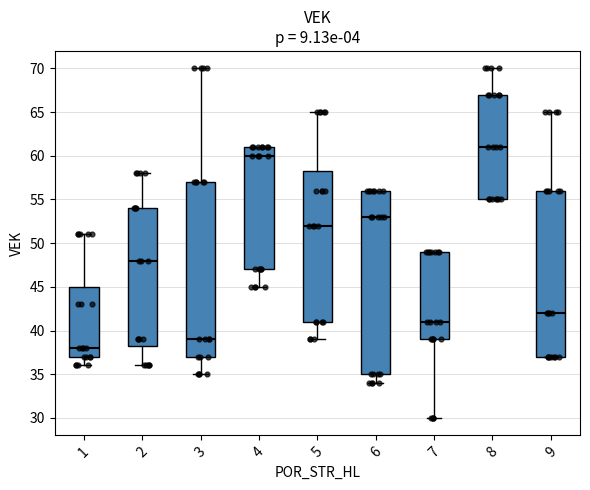

Reading left to right, read every box against the y-axis: the position of its median line, the range the box covers, and the ends of its whiskers. The values are not printed on the chart, so give them approximately, as read against the axis.

1: median 38.0, box 37.0 to 45.0, whiskers 36.0 to 51.0
2: median 48.0, box 38.5 to 54.0, whiskers 36.0 to 58.0
3: median 39.0, box 37.0 to 57.0, whiskers 35.0 to 70.0
4: median 60.0, box 47.0 to 61.0, whiskers 45.0 to 61.0
5: median 52.0, box 41.0 to 58.5, whiskers 39.0 to 65.0
6: median 53.0, box 35.0 to 56.0, whiskers 34.0 to 56.0
7: median 41.0, box 39.0 to 49.0, whiskers 30.0 to 49.0
8: median 61.0, box 55.0 to 67.0, whiskers 55.0 to 70.0
9: median 42.0, box 37.0 to 56.0, whiskers 37.0 to 65.0